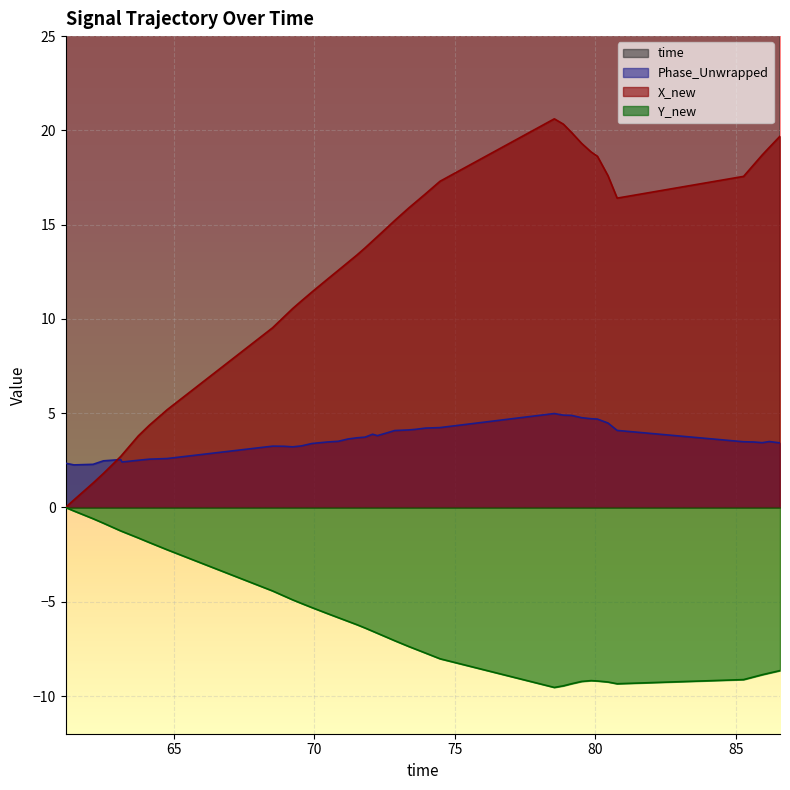

What is the value of the X_new point at the 29th from the left?

20.3